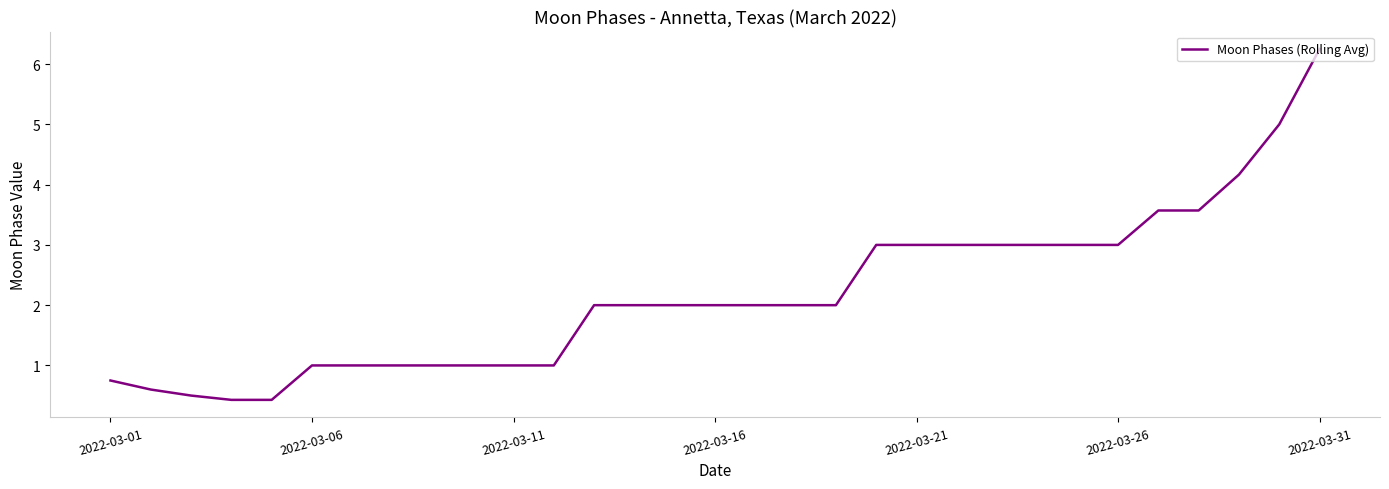

What is the minimum value shown in the chart?

0.4